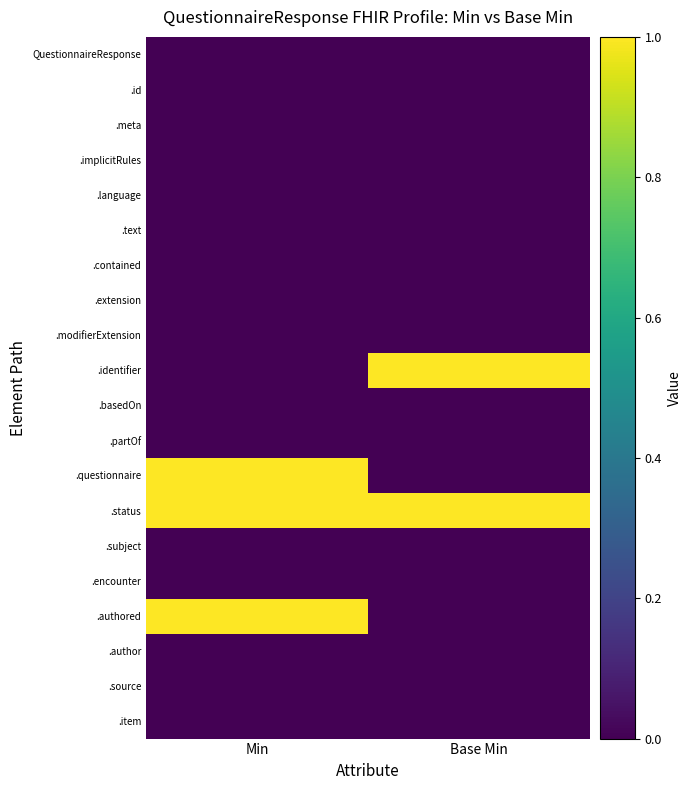

Rank the series by their maximum value, from highest to lowest.

.identifier, .questionnaire, .status, .authored, QuestionnaireResponse, .id, .meta, .implicitRules, .language, .text, .contained, .extension, .modifierExtension, .basedOn, .partOf, .subject, .encounter, .author, .source, .item